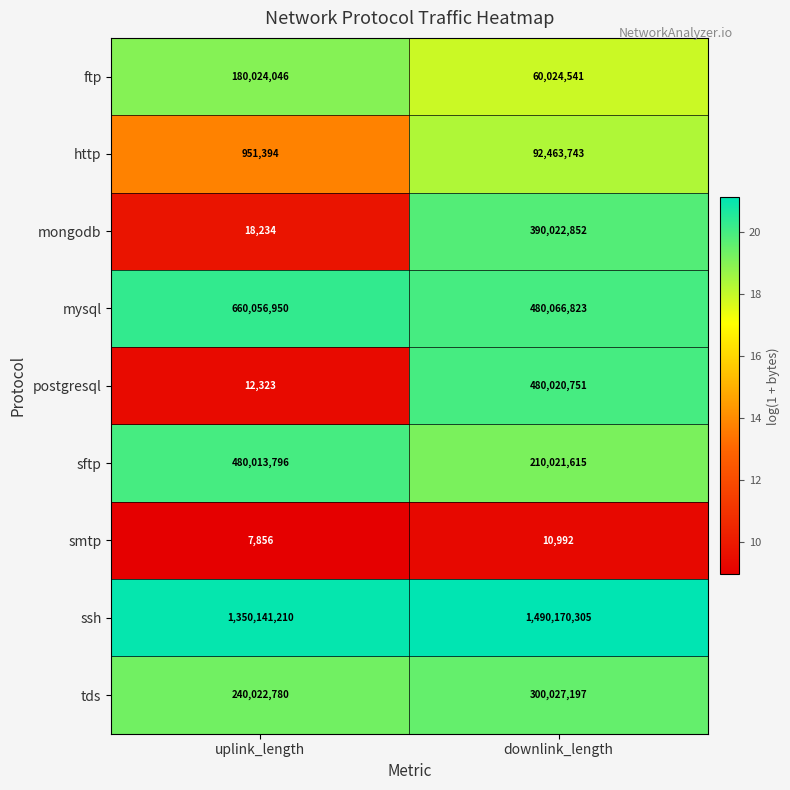

Which series has the widest spread of values?

postgresql